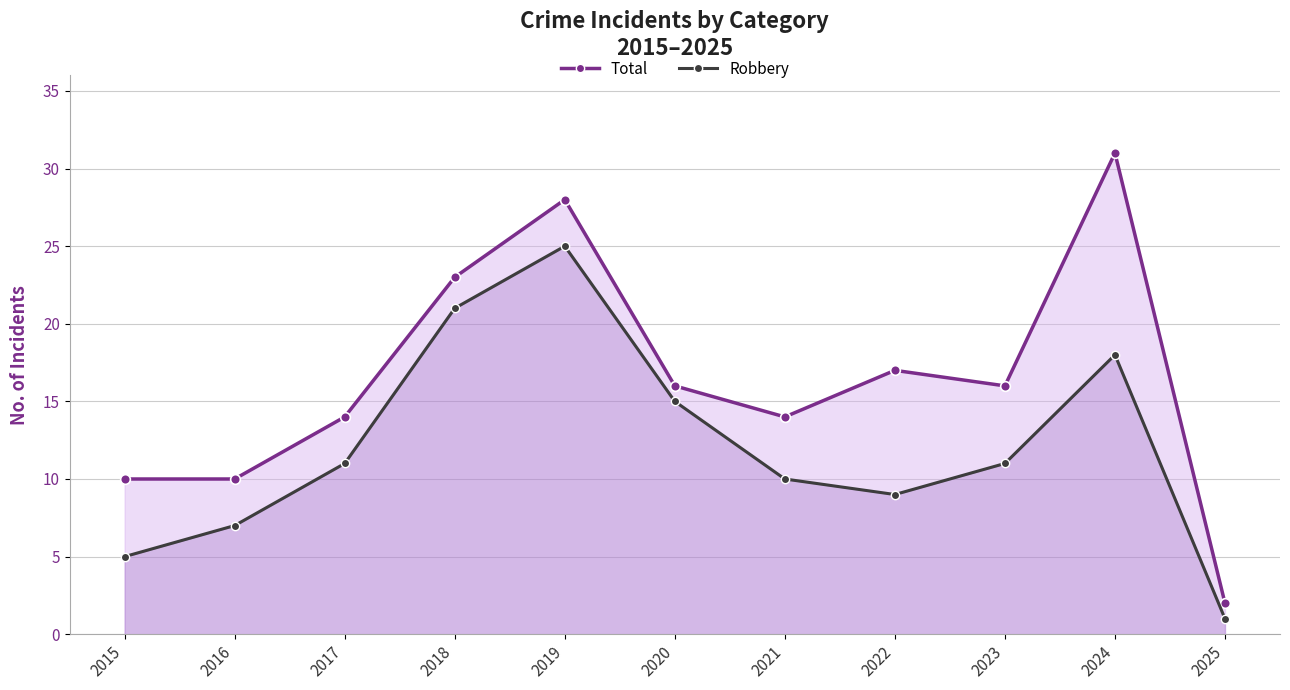

What is the difference between the maximum and minimum values in the Total (line) series?

29